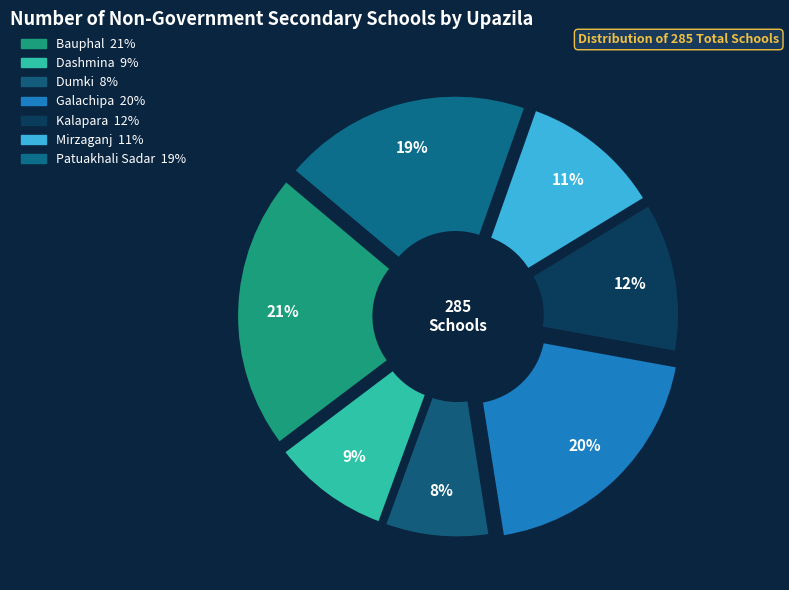

Which slice is the largest?

Bauphal